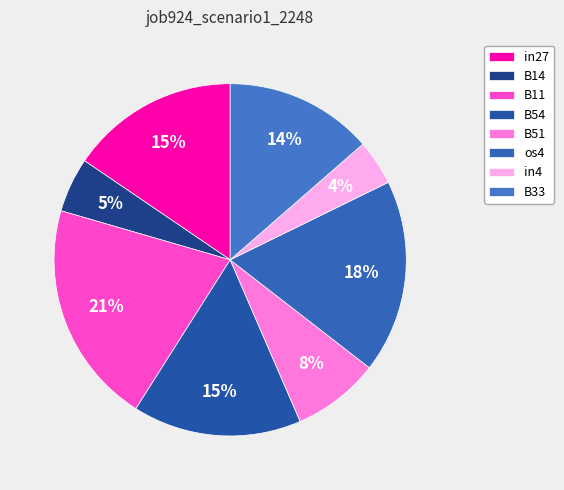

The B11 slice represents 21% of the pie. True or false?

True